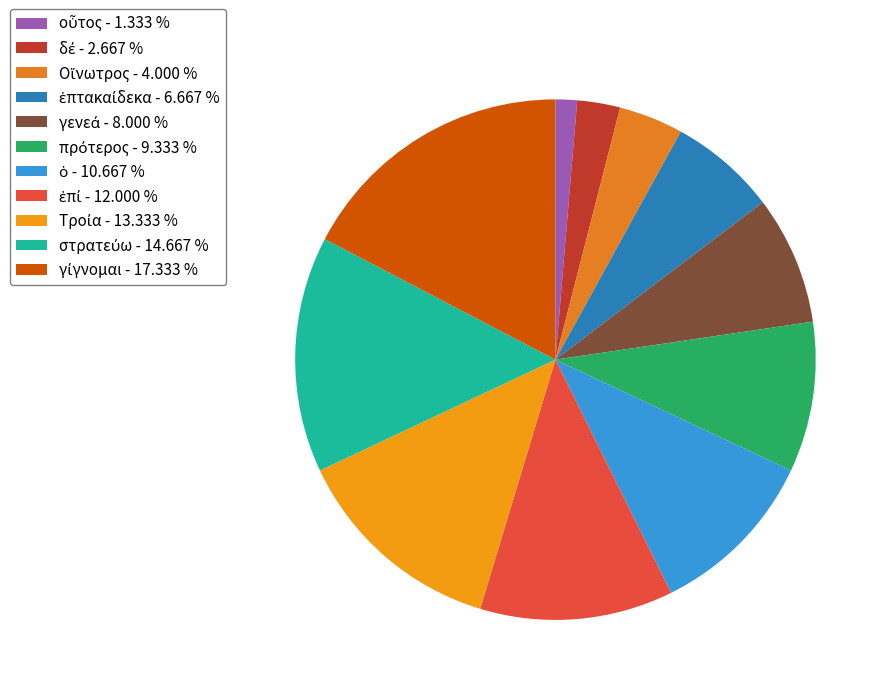

Is there any slice that represents more than half of the pie?

No